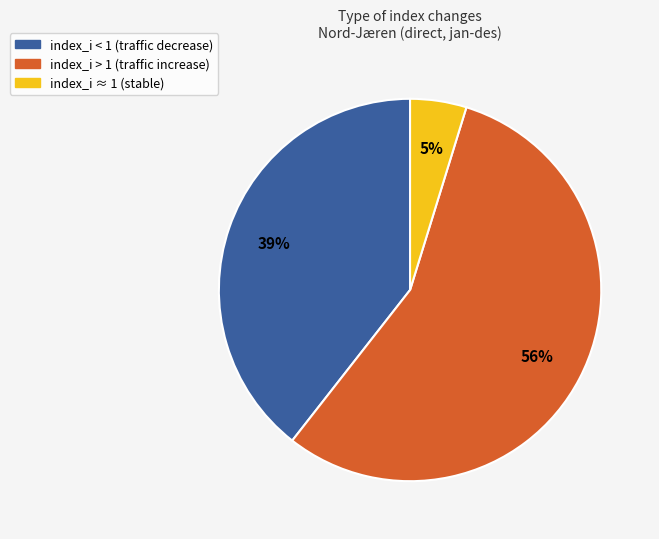

To the nearest percent, what is the average slice percentage?

33%